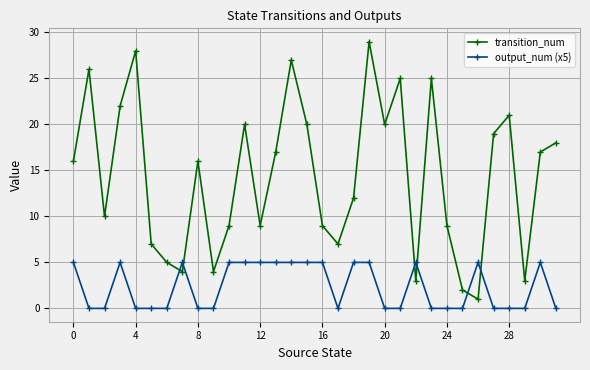

What is the sum of all transition_num values?

460